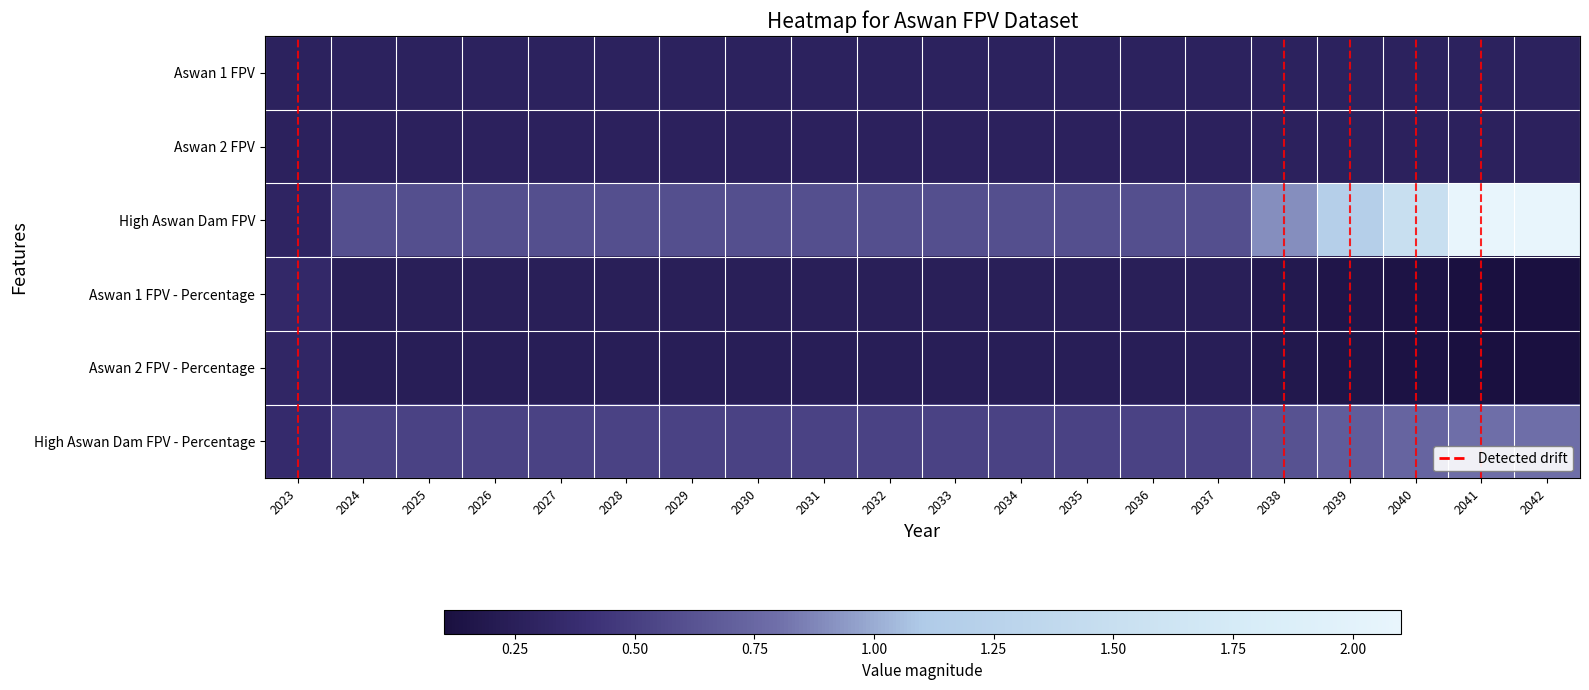

At which category is the sum across all series the highest?

2041